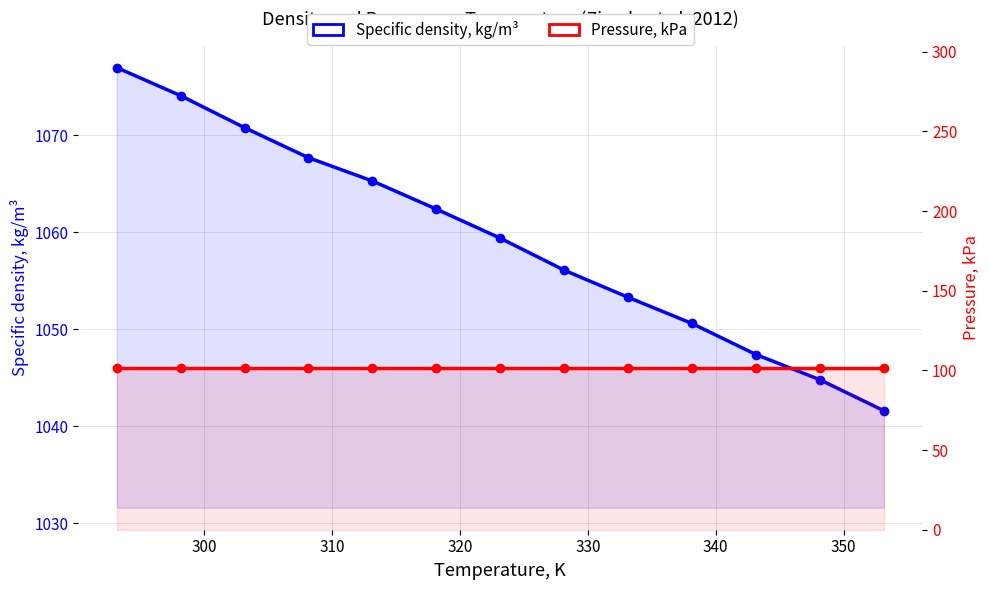

Does the chart have visible grid lines?

Yes